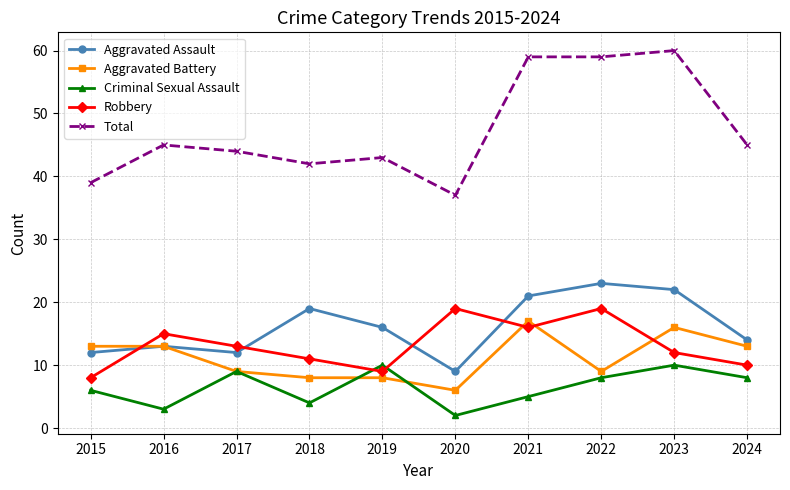

Which series has the largest range (max minus min)?

Total